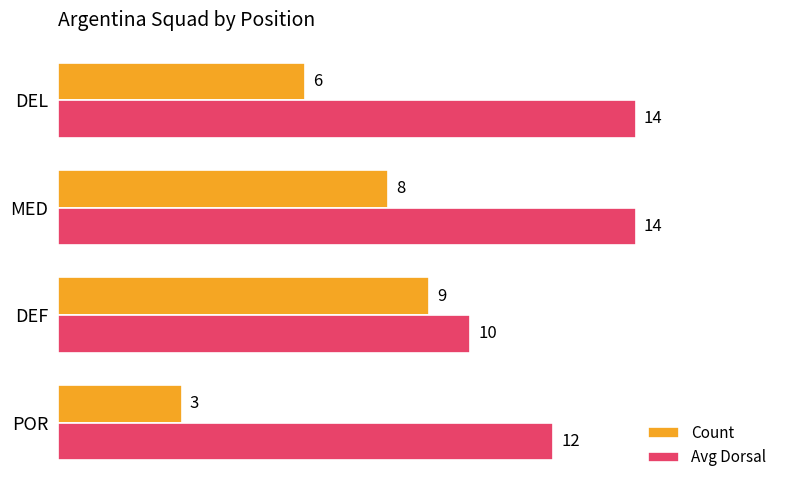

Count the Avg Dorsal values in the range 12 to 14.

3